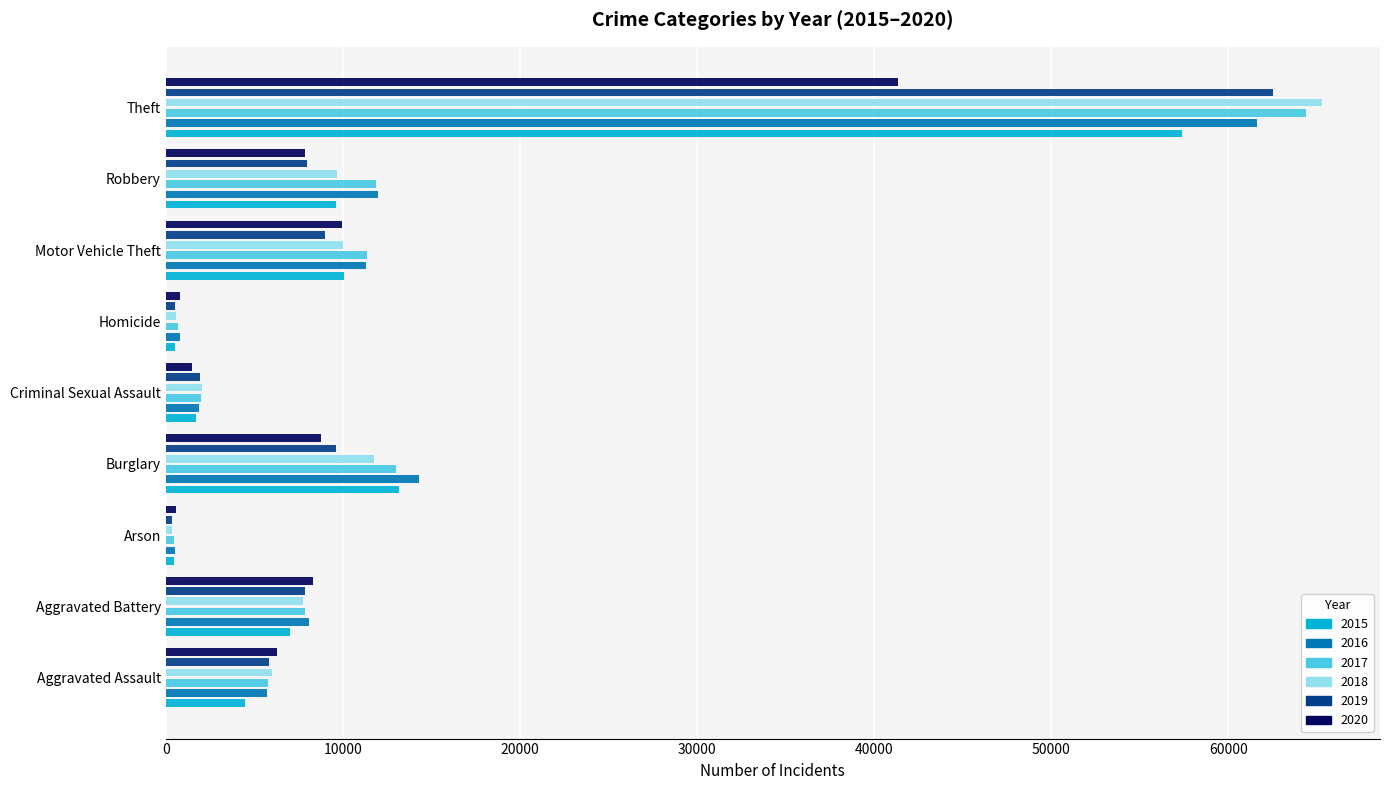

List the series in order of their peak value, highest first.

2018, 2017, 2019, 2016, 2015, 2020